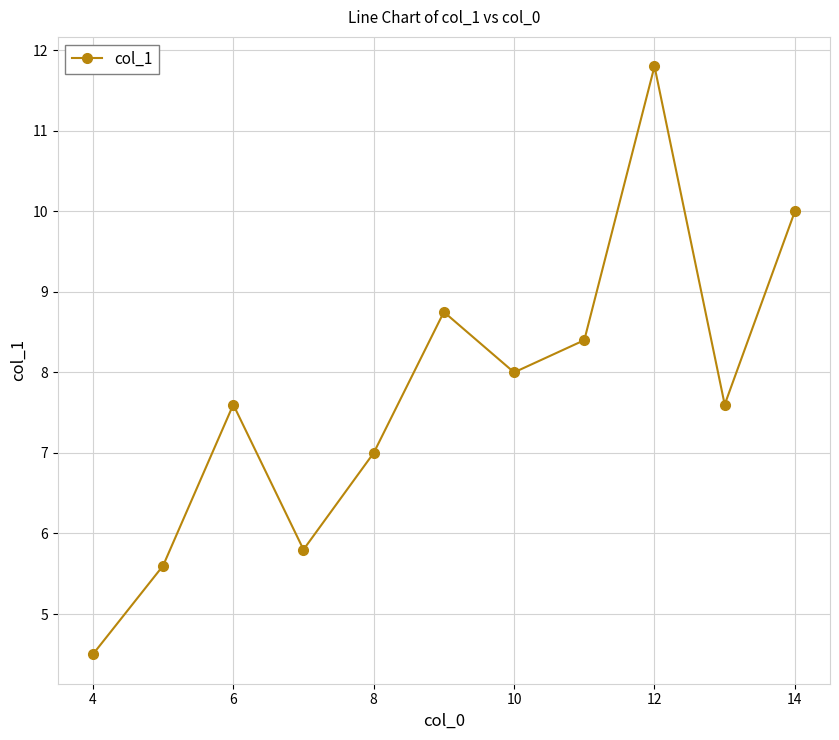

How many distinct data groups are displayed?

1